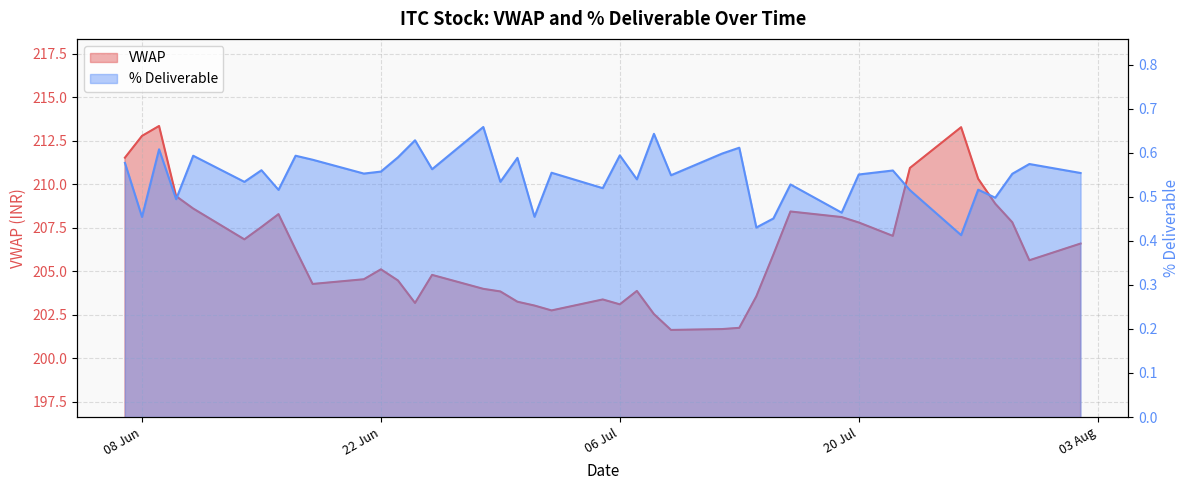

How many lines are shown in the chart?

2